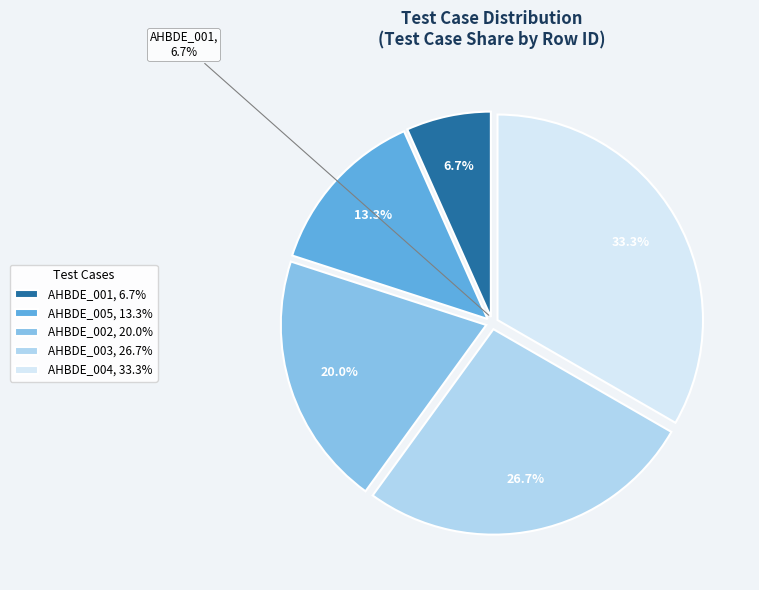

What is the change in value from AHBDE_001 to AHBDE_004?

+4